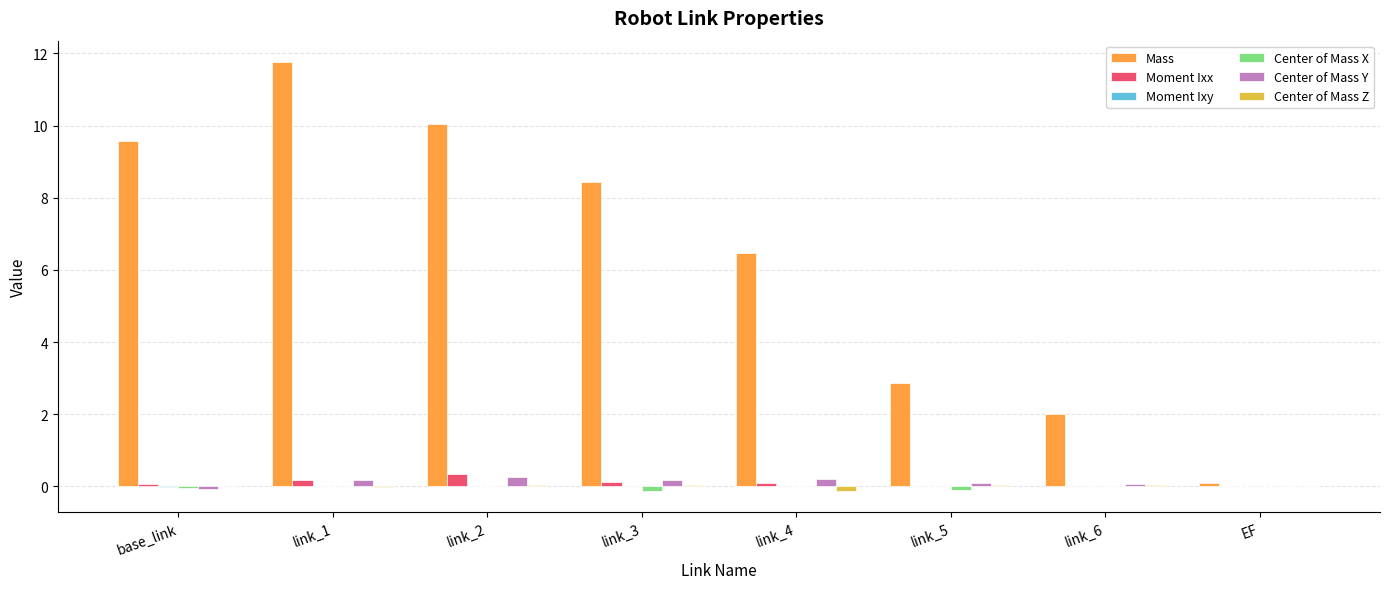

Which series has the largest total across all categories?

Mass